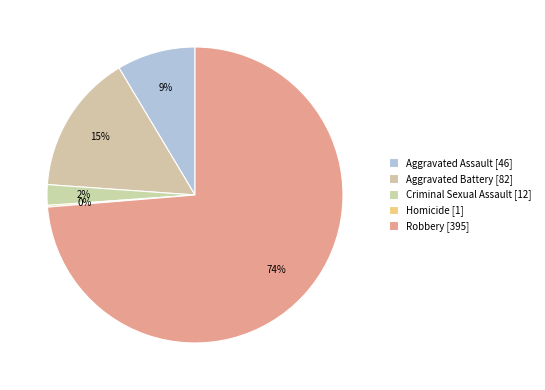

Which slice represents more than half of the pie?

Robbery